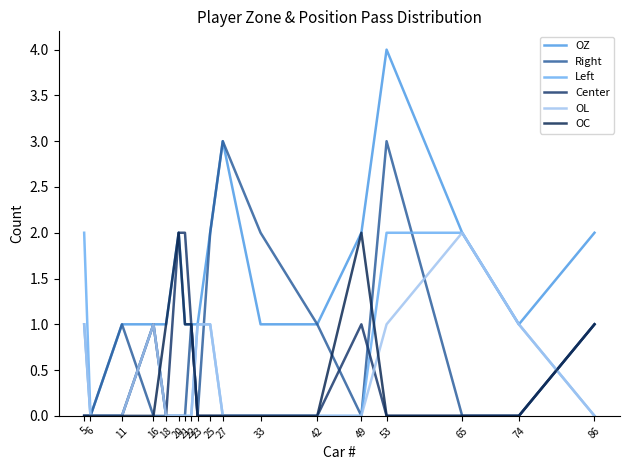

Does the chart have visible grid lines?

No